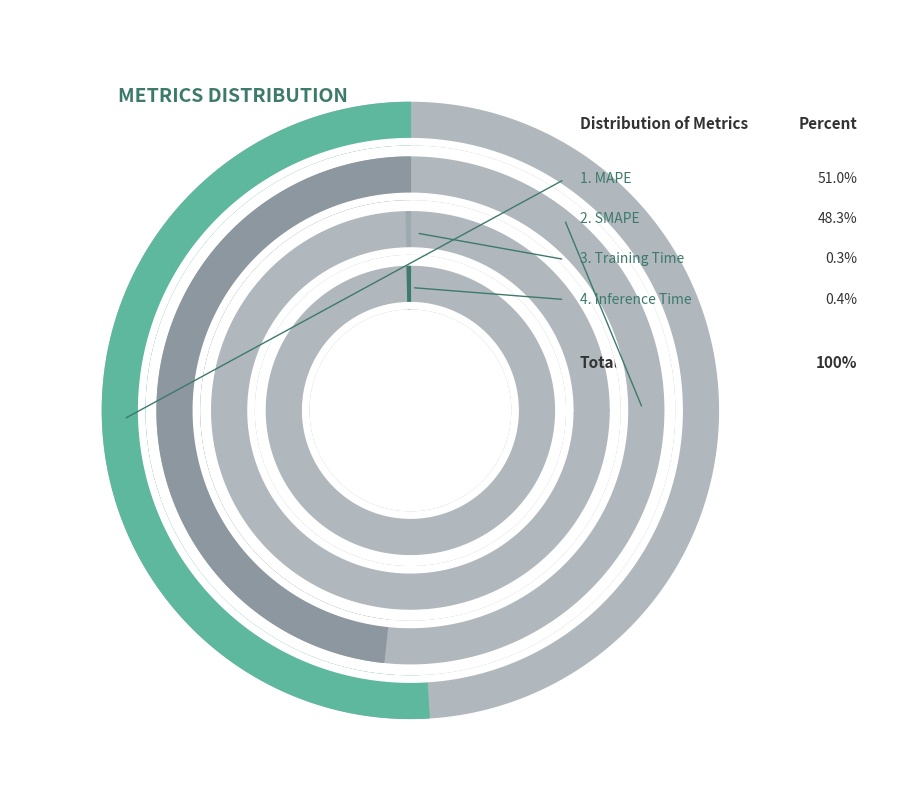

To the nearest percent, what is the difference between the Inference Time and SMAPE slice percentages?

48%